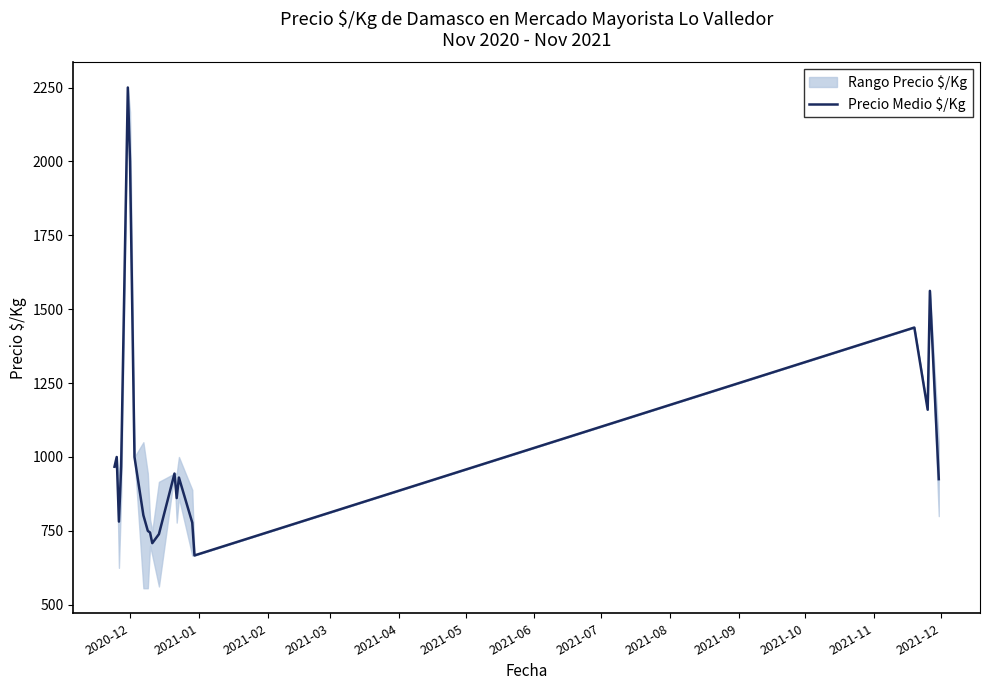

What is the maximum value for Precio Medio $/Kg?

2250.0